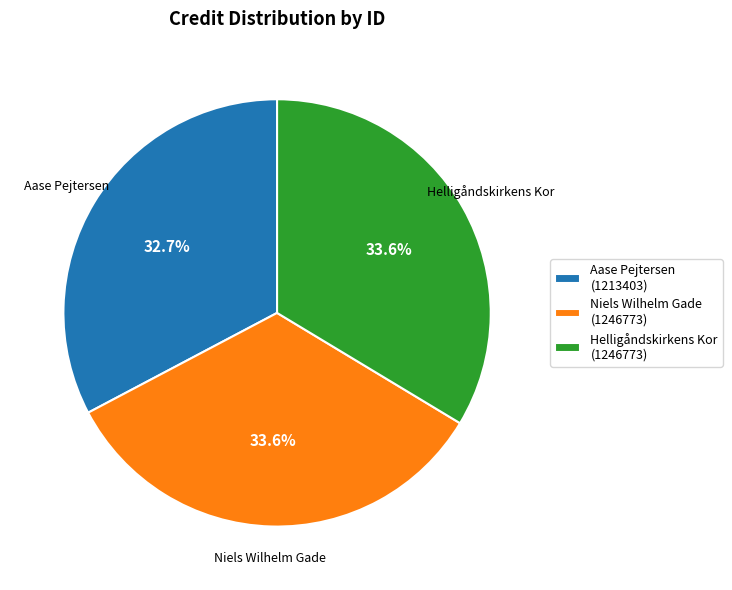

Which slice is the smallest?

Aase Pejtersen (1213403)